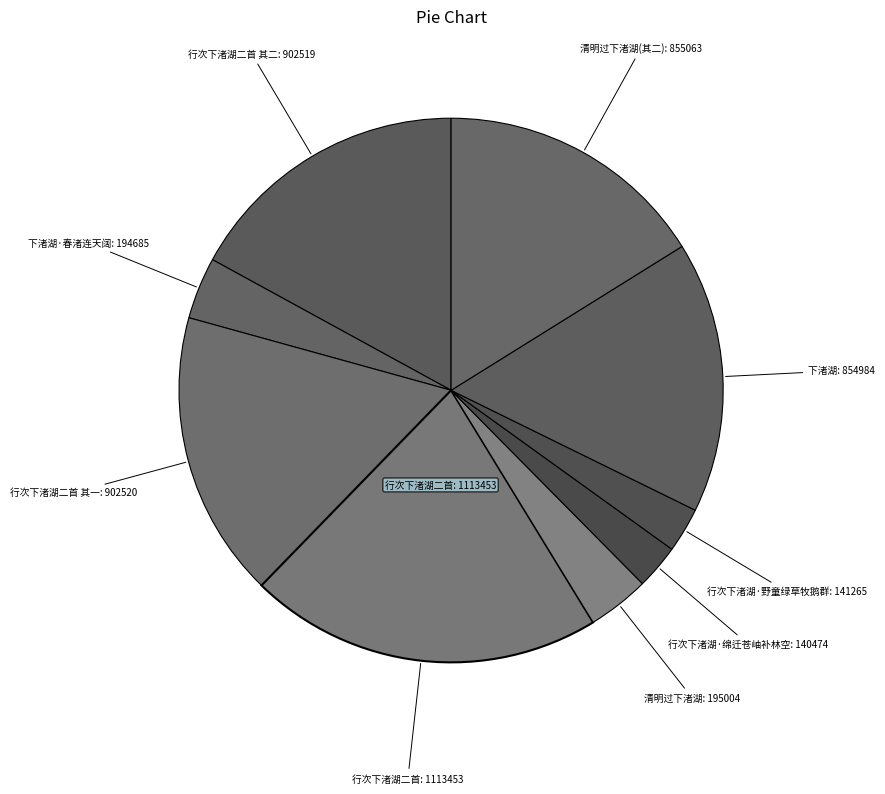

How many segments does this pie chart have?

9